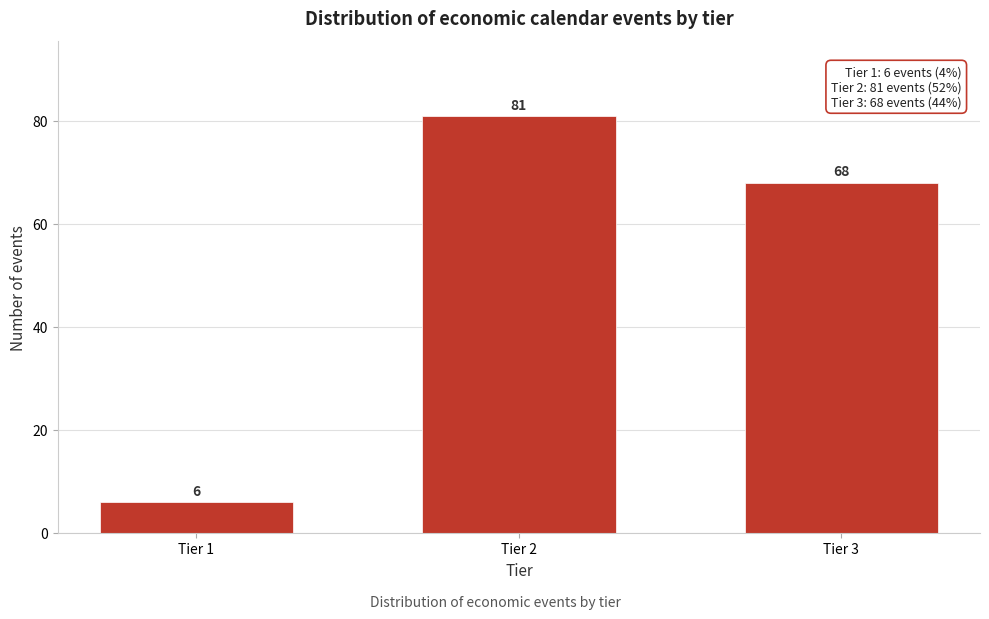

Reading left to right, list all the values displayed in this chart.

Tier 1=6	Tier 2=81	Tier 3=68